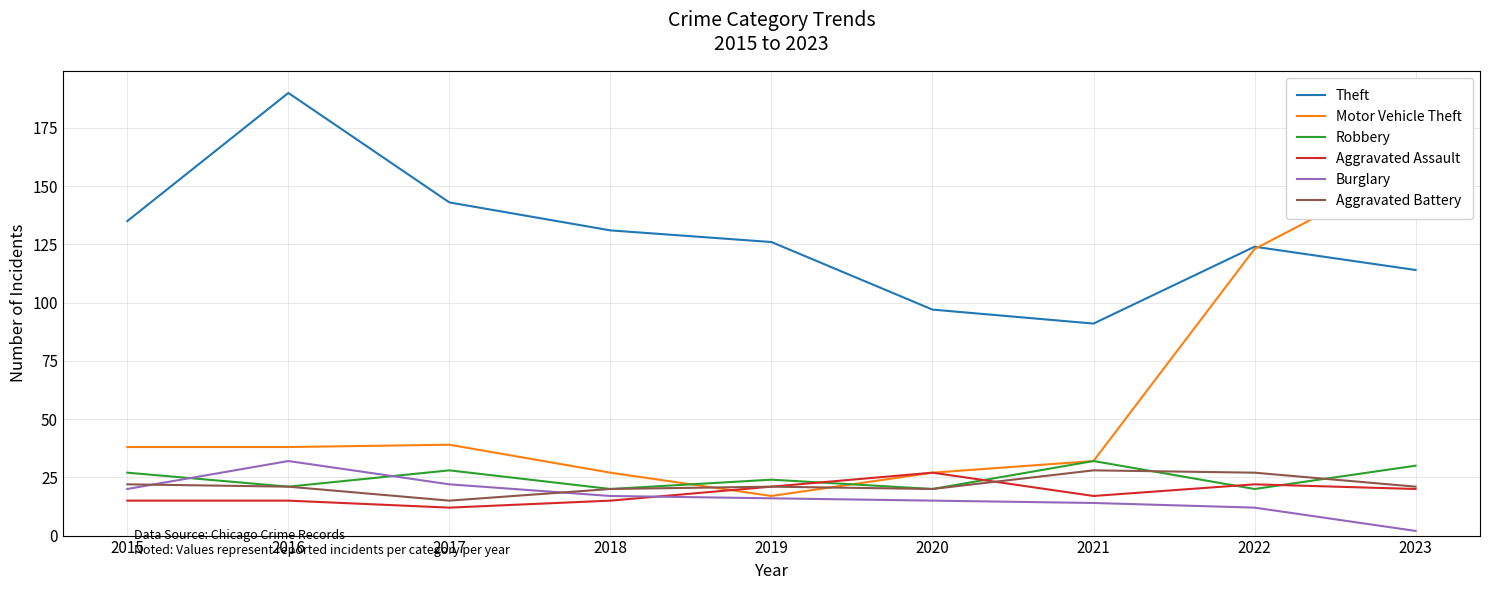

How many lines are shown in the chart?

6